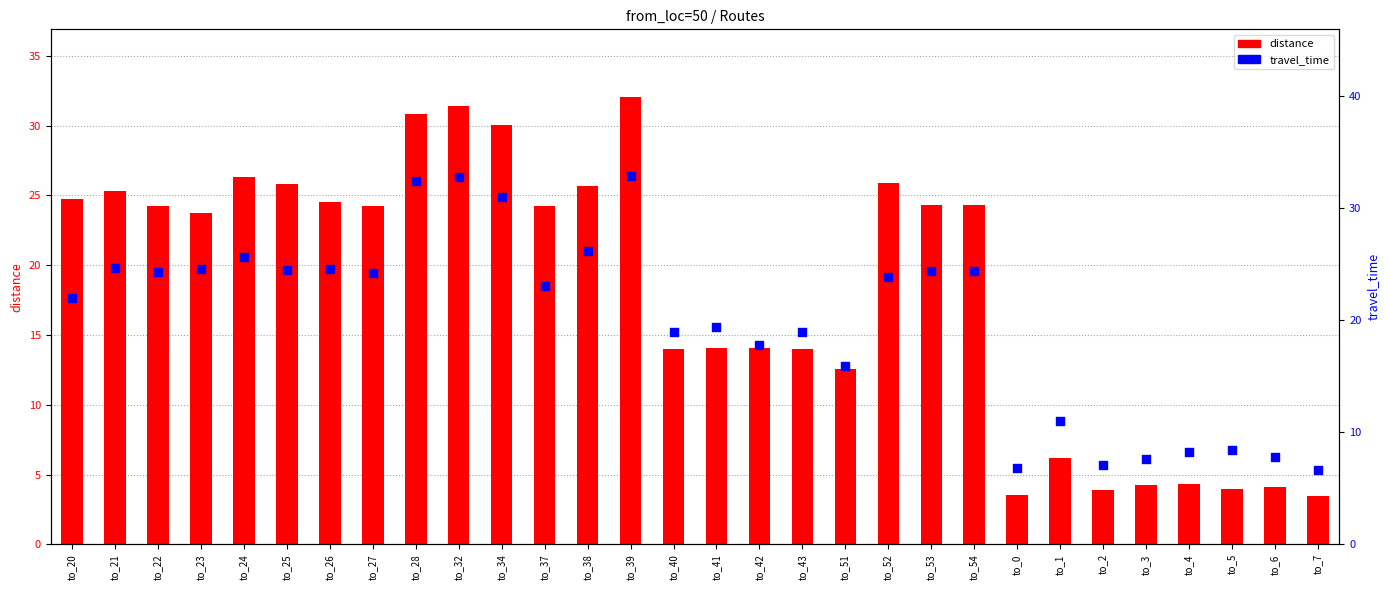

At which category is the sum across all series the highest?

to_39